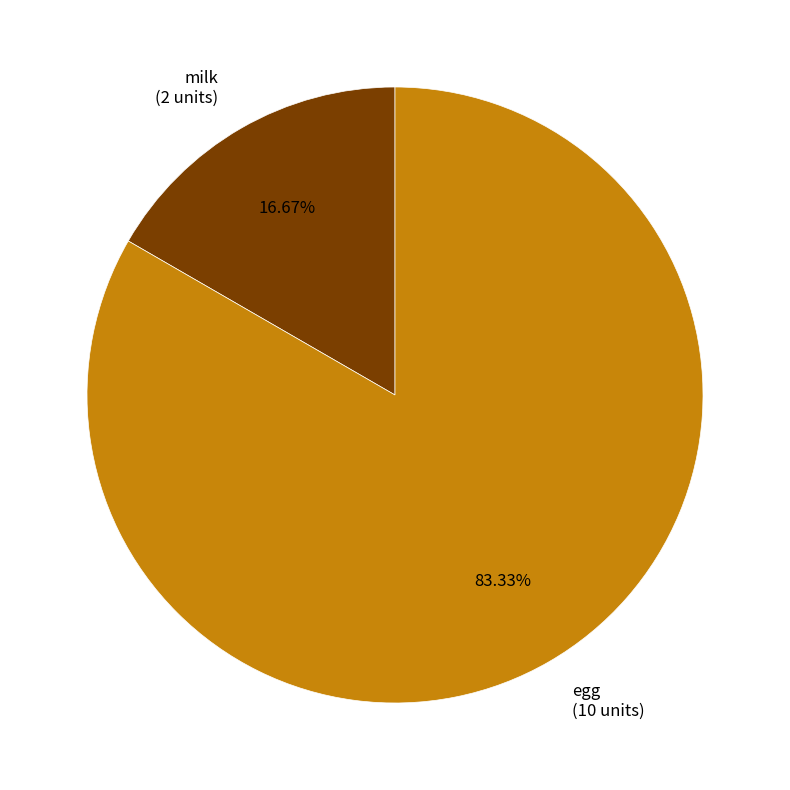

True or false: egg accounts for 89% of the total.

False